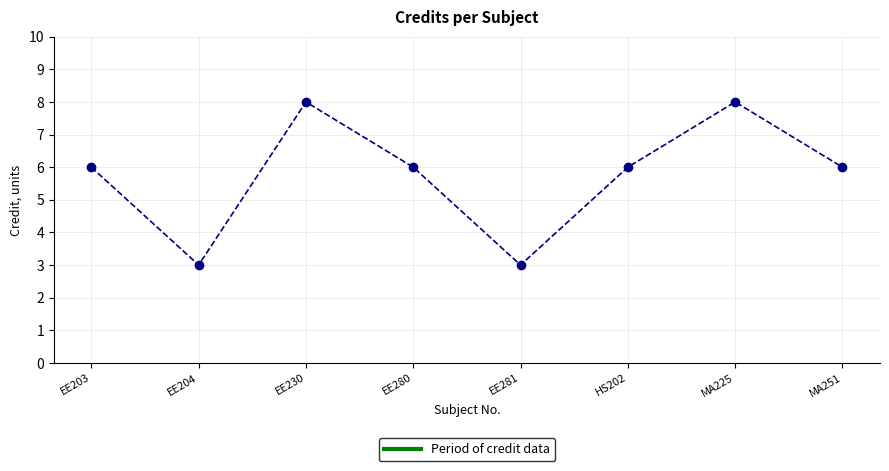

What is the sum of all values?

46